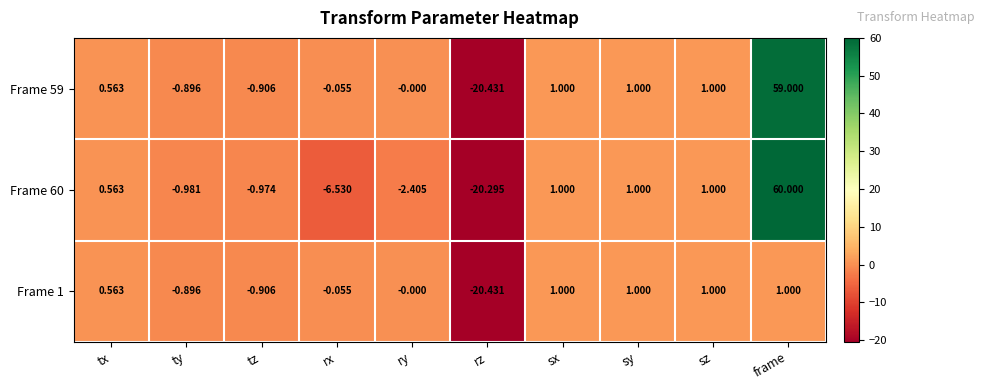

Between ry and frame, which series saw the biggest shift?

Frame 60